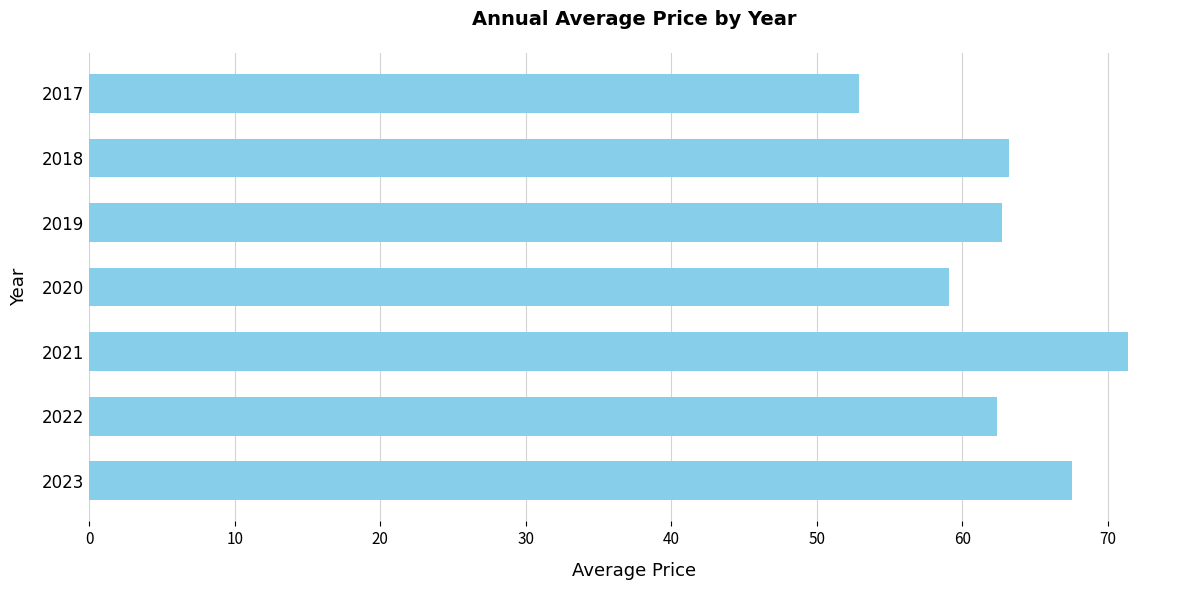

Reading top to bottom, transcribe all the data shown in this chart.

2017=52.9	2018=63.2	2019=62.7	2020=59.1	2021=71.4	2022=62.4	2023=67.5